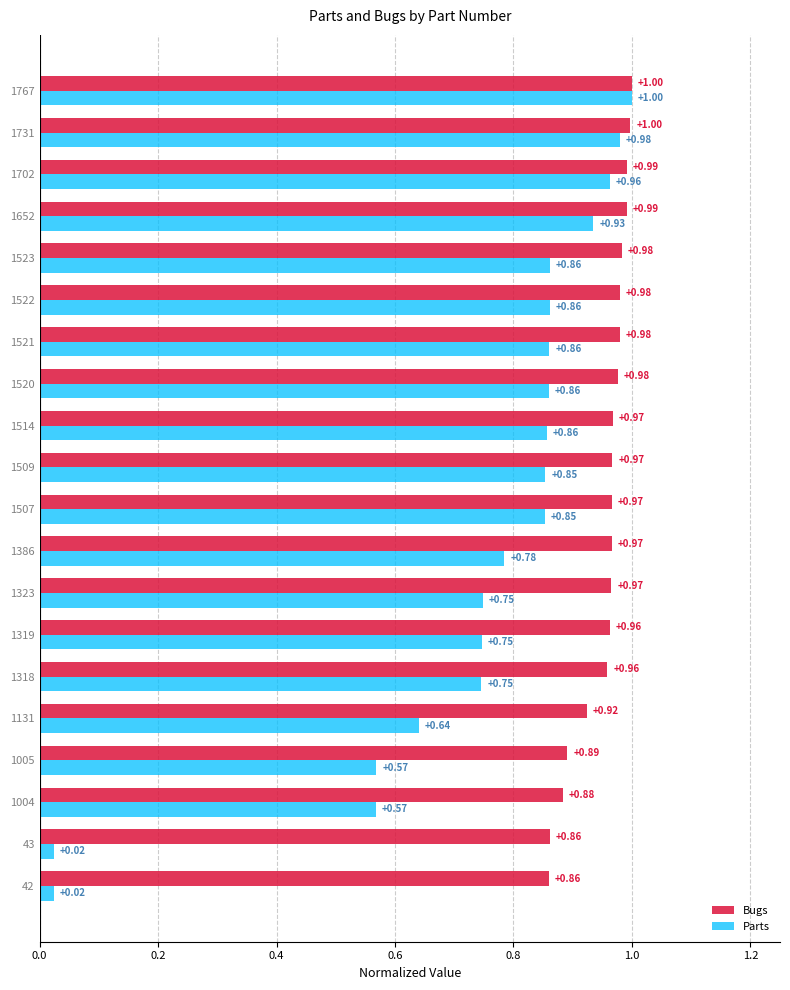

What is the difference between the maximum and minimum values in the Bugs series?

0.1